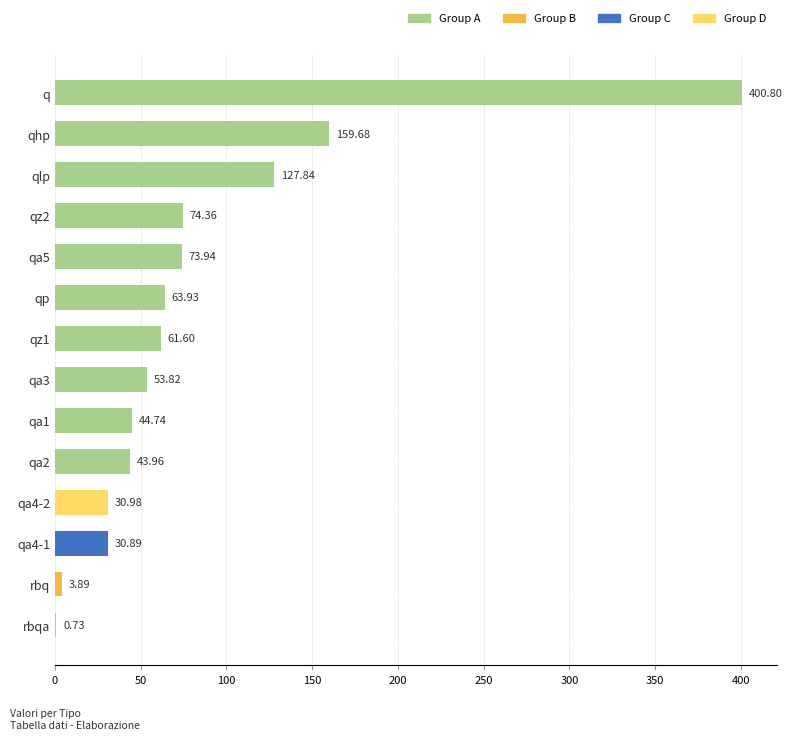

What is the sum of all values?

1171.2